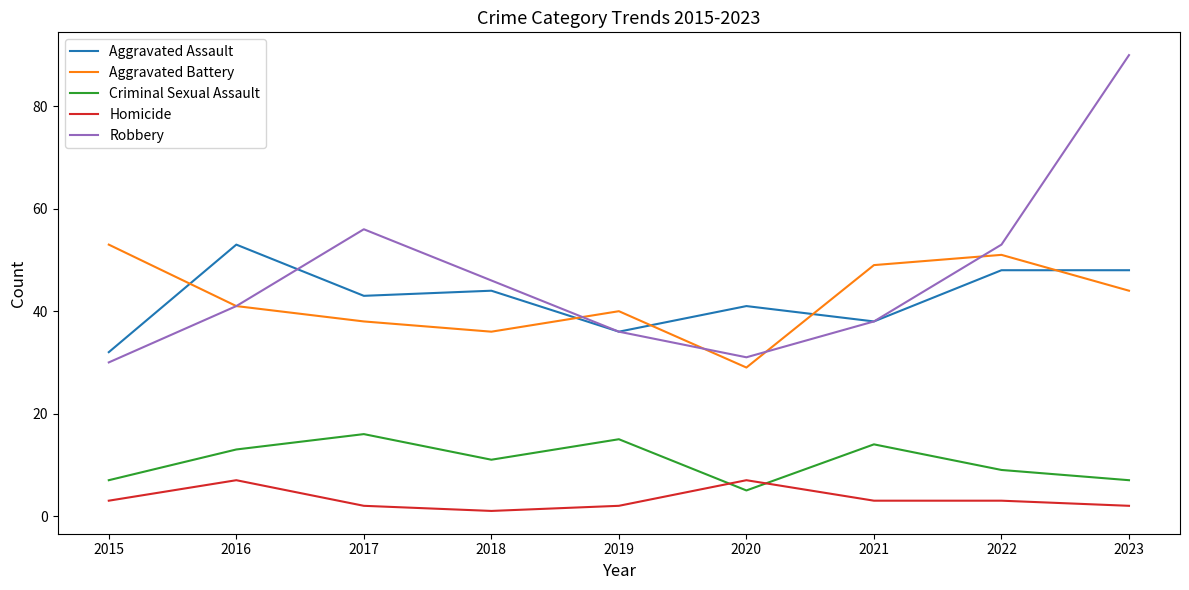

At which label does Aggravated Battery reach its peak?

2015